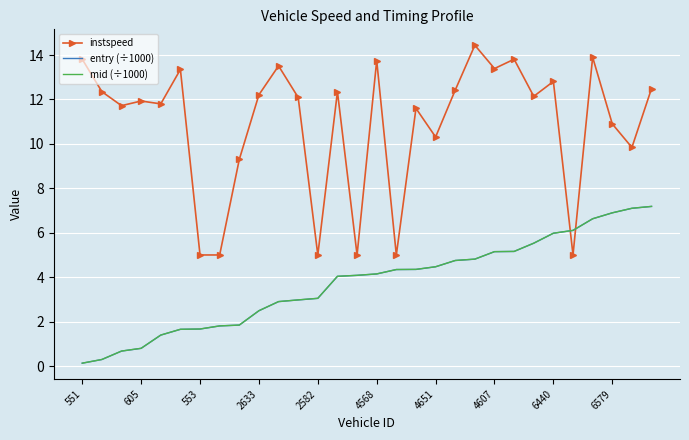

Which series has the largest total across all categories?

instspeed